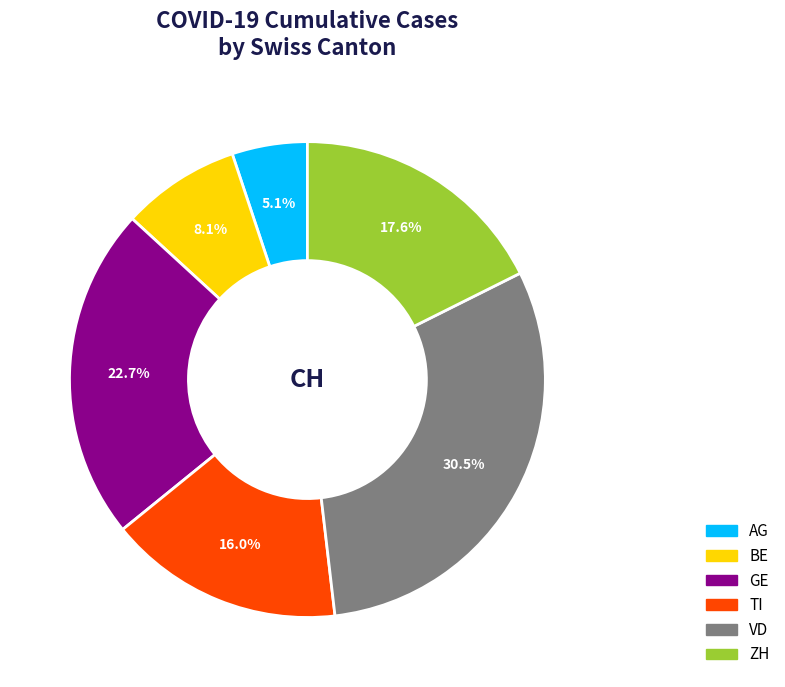

Which has a higher value, AG or TI?

TI